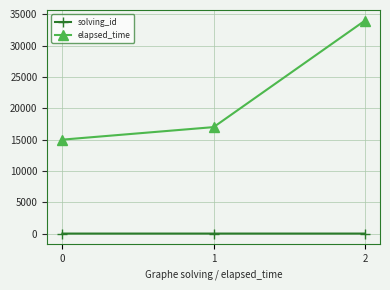

What is the value of the elapsed_time point at the 3rd from the left?

34000